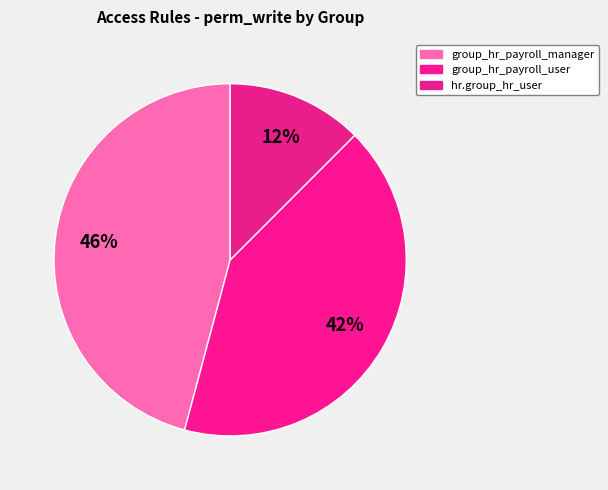

Count the number of slices in the pie.

3